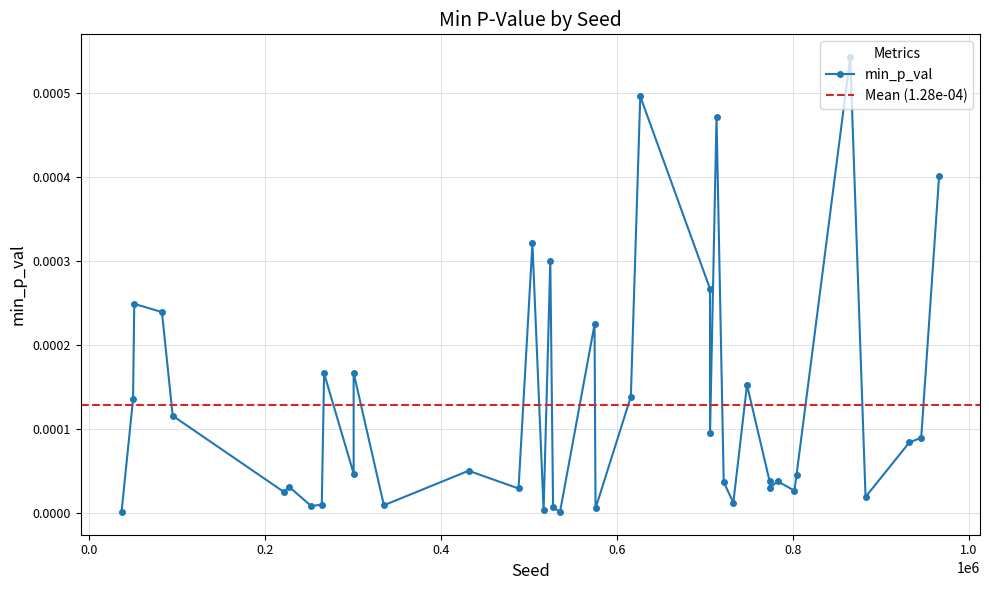

Count the number of categories in the chart.

40